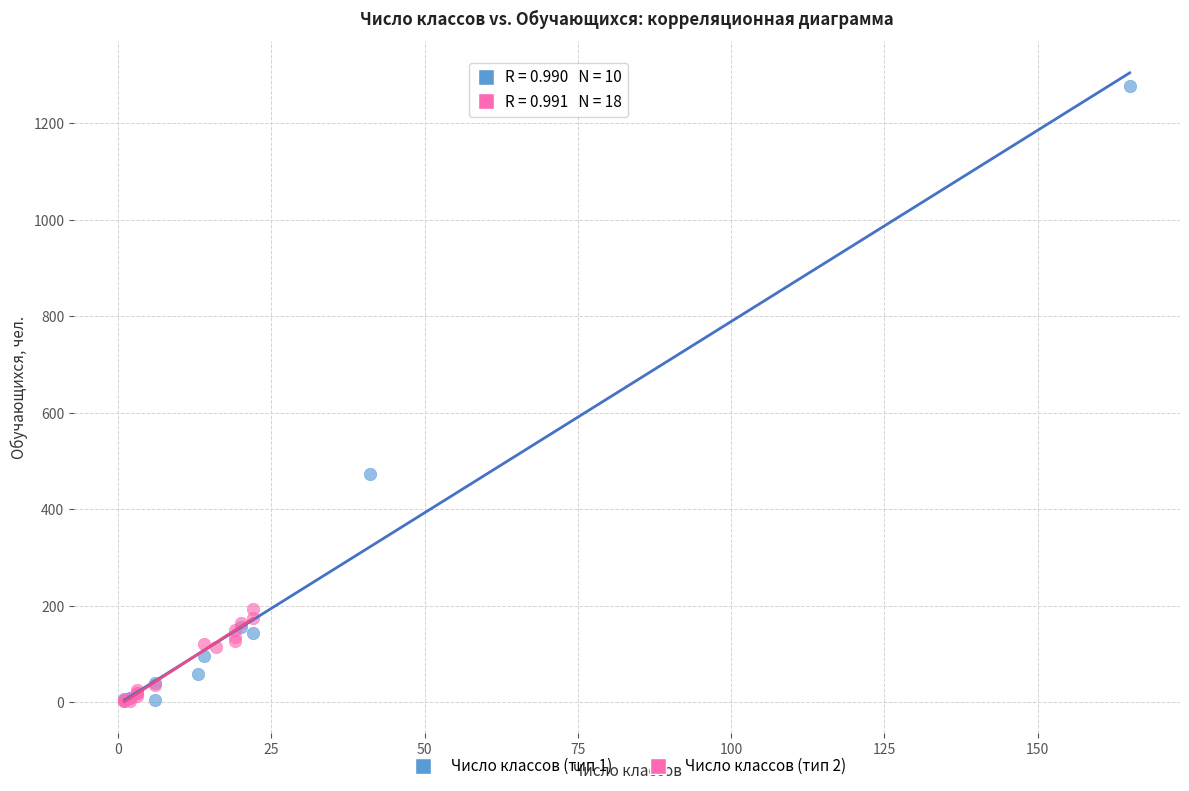

Which series has the largest Y range (max minus min)?

Число классов (тип 1)